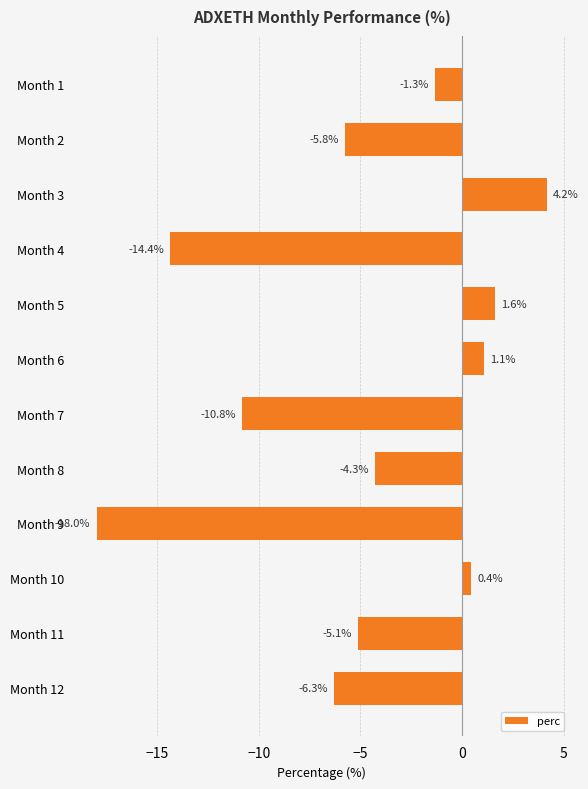

What is the difference between the second highest and minimum values?

19.6